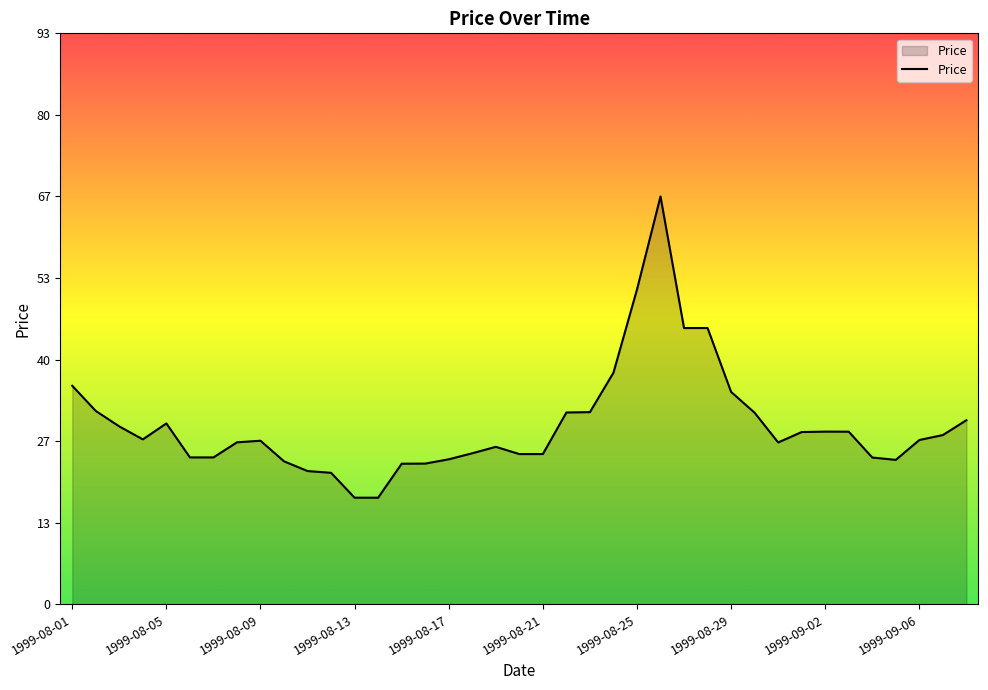

What is the difference between the second highest and minimum values?

34.1